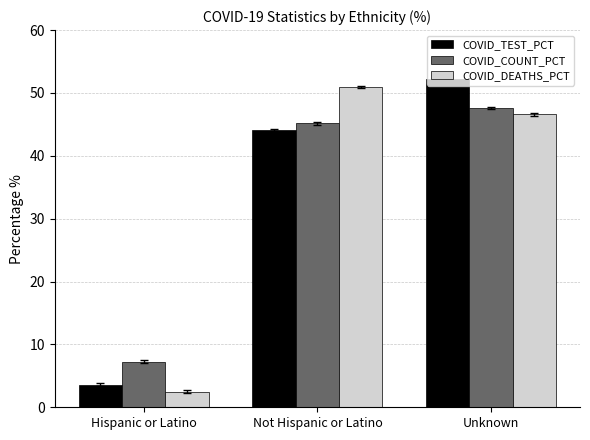

Count the number of data series in this chart.

3